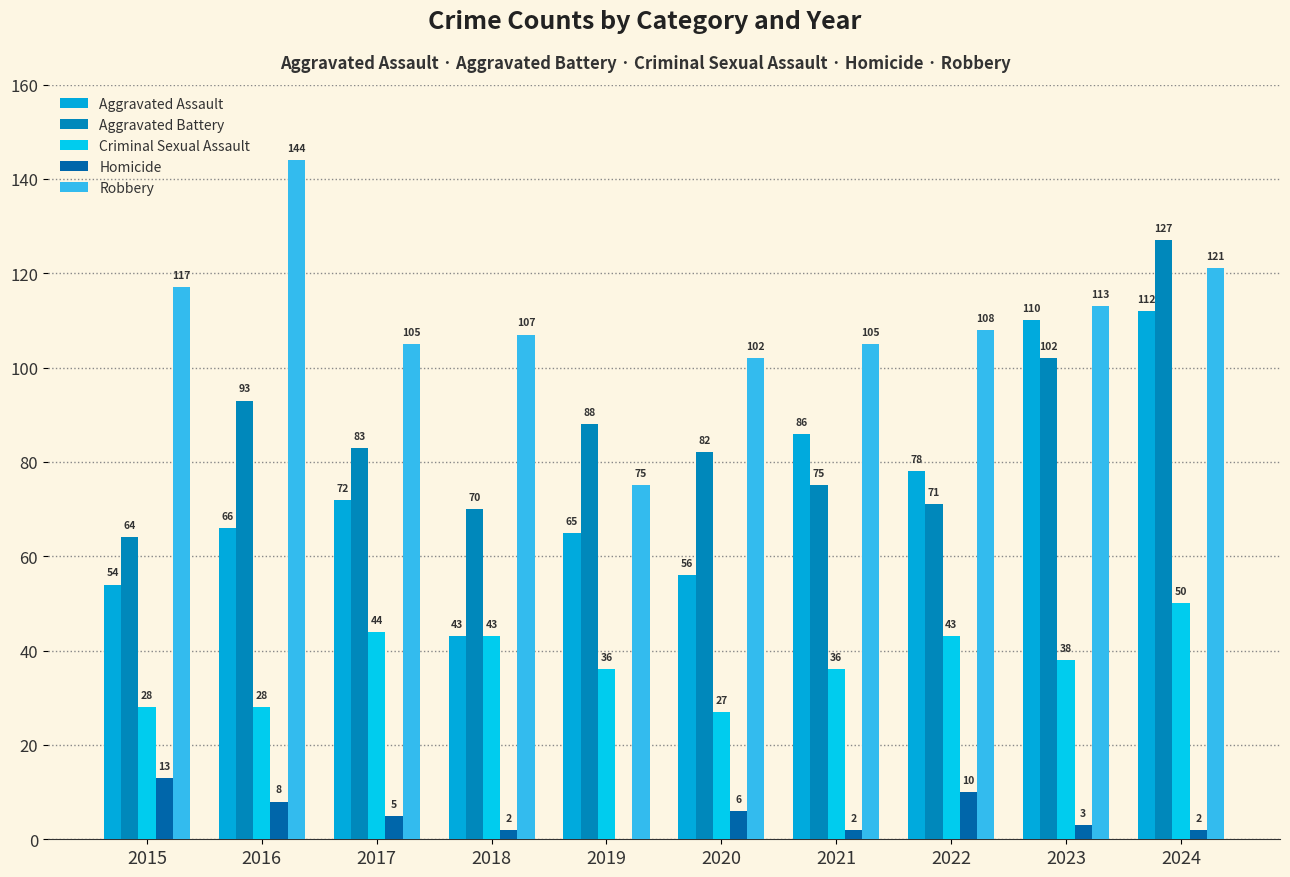

Which has a higher value, 2021 or 2020?

2021